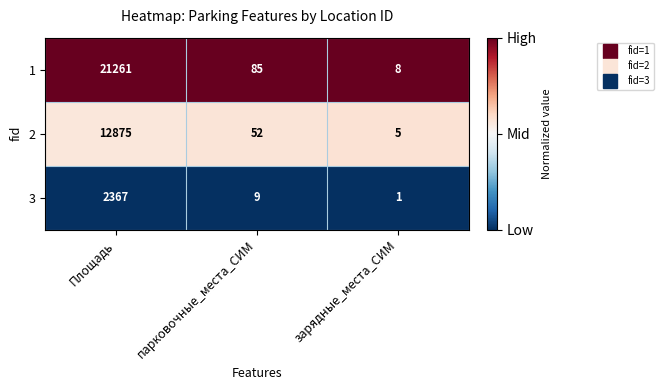

Which label corresponds to the smallest value in the chart?

зарядные_места_СИМ